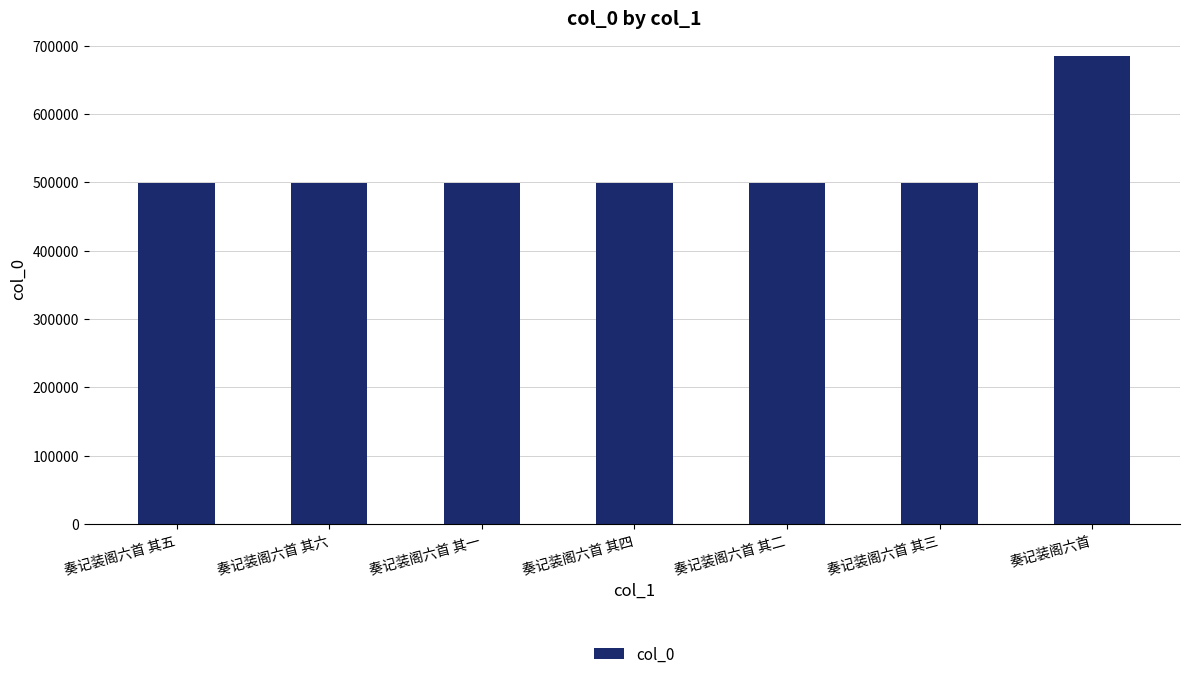

What position from the right is 奏记装阁六首 其五?

7